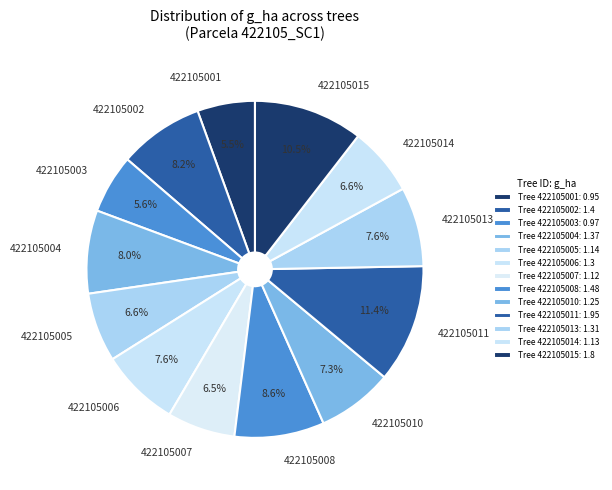

Approximately how many times larger is the value at 422105002 compared to 422105010?

1.1